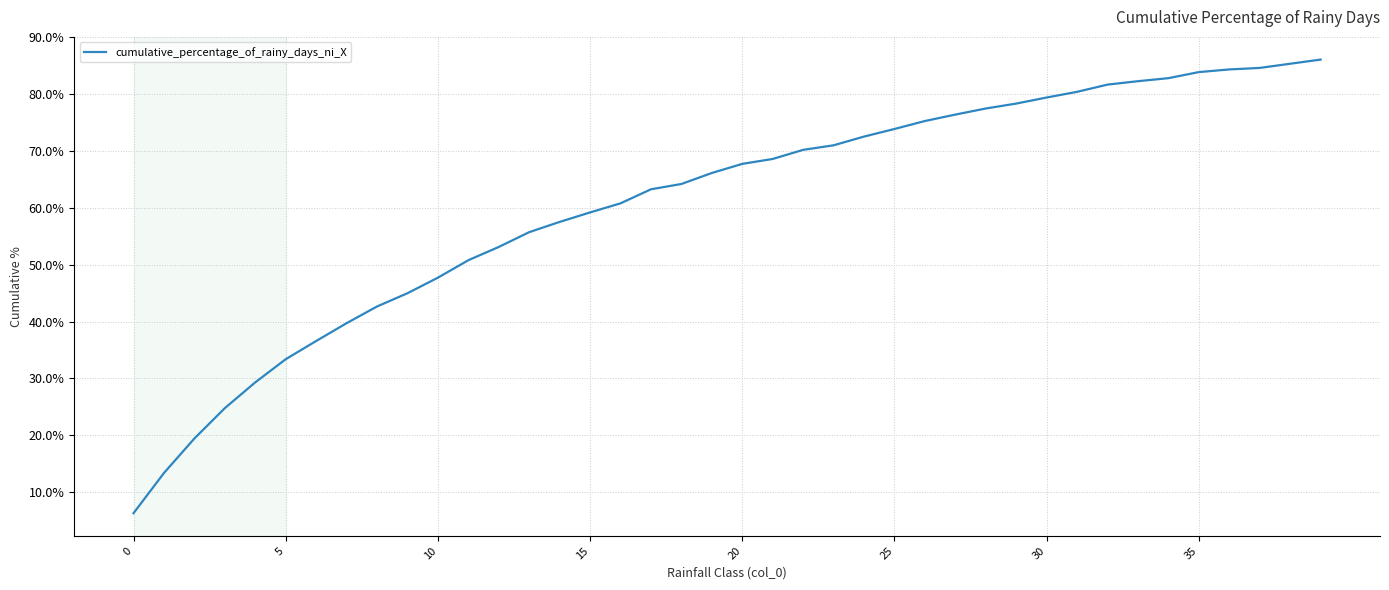

What is the greatest value displayed?

86.1